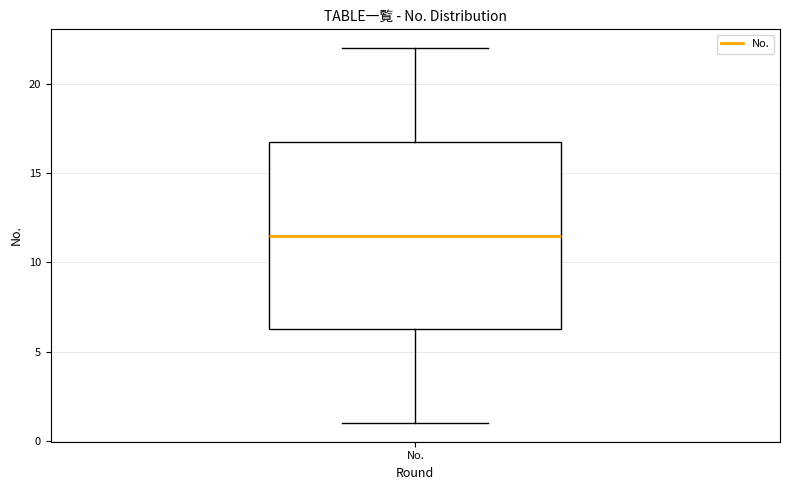

Read this box plot against the y-axis: the position of the median line, the range covered by the box, and the ends of both whiskers. The values are not printed on the chart, so give them approximately, as read against the axis.

median 11.5, box 6.5 to 17.0, whiskers 1.0 to 22.0